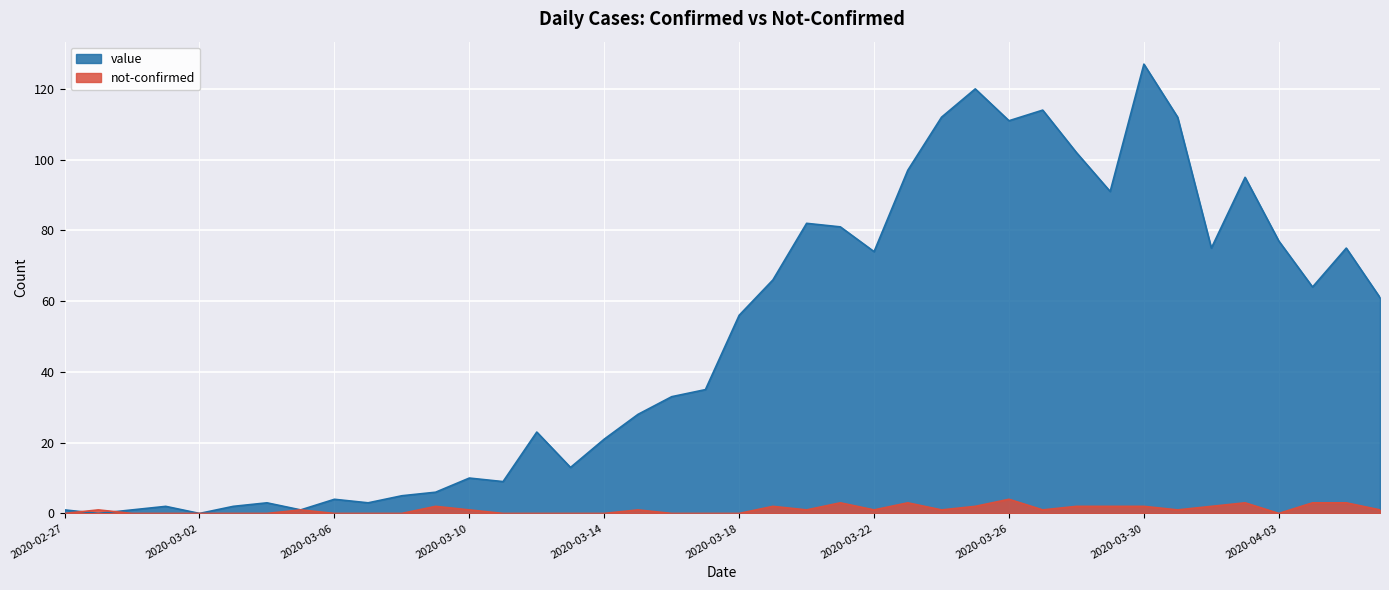

What value does the value series have at 2020-03-18?

56